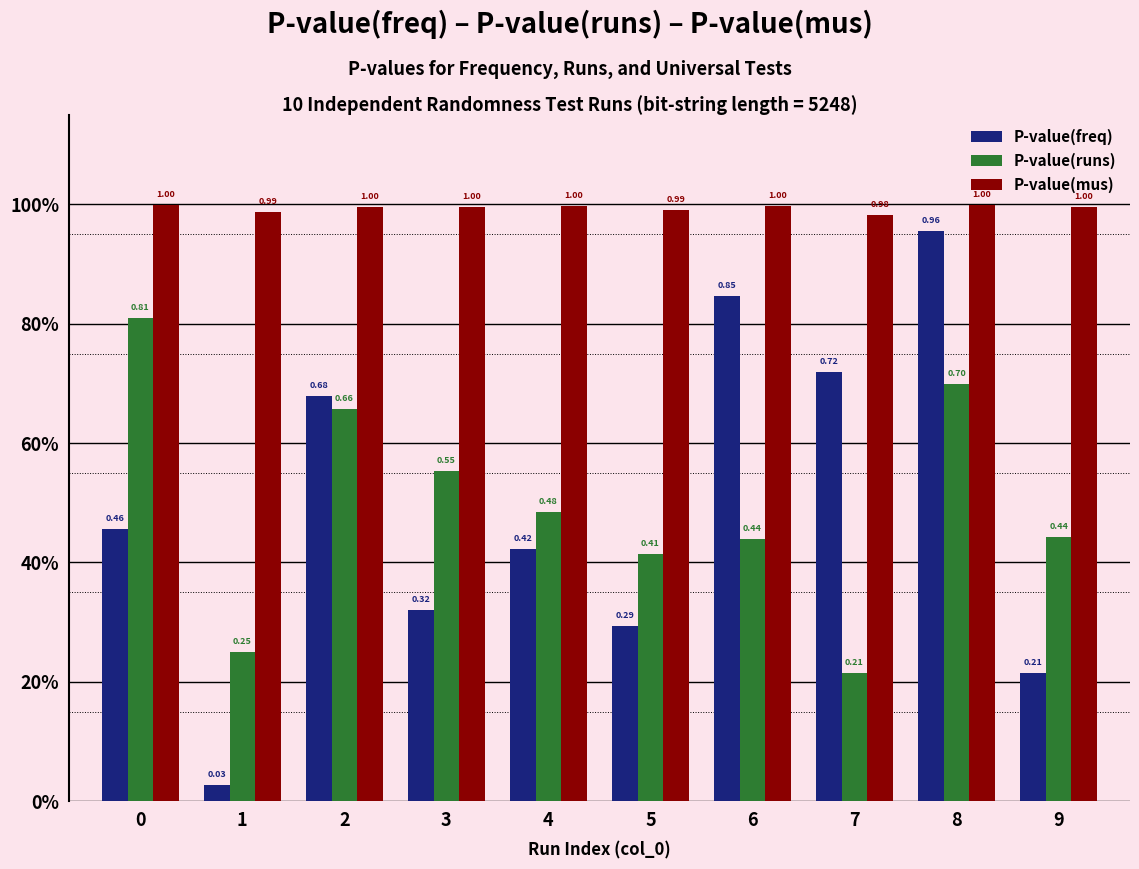

Which series has the largest range (max minus min)?

P-value(freq)